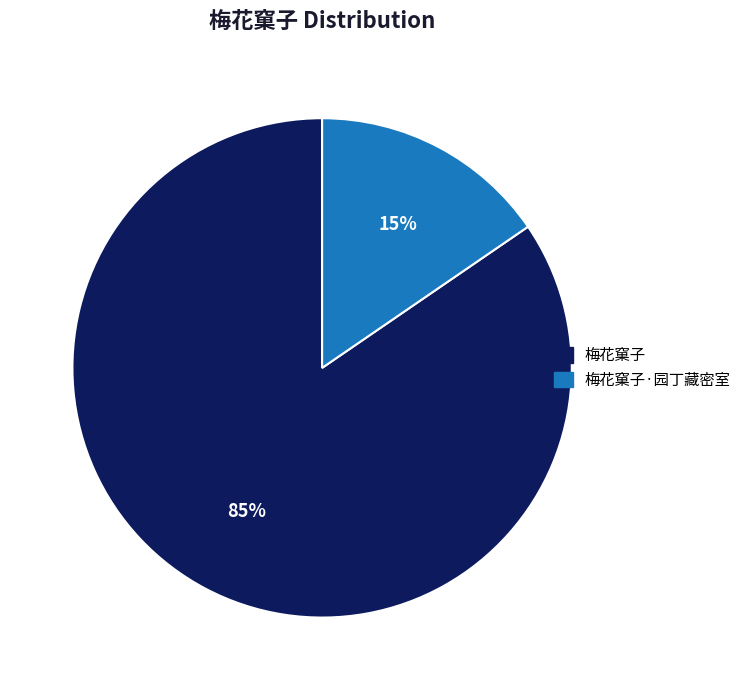

Does any single category account for the majority?

Yes